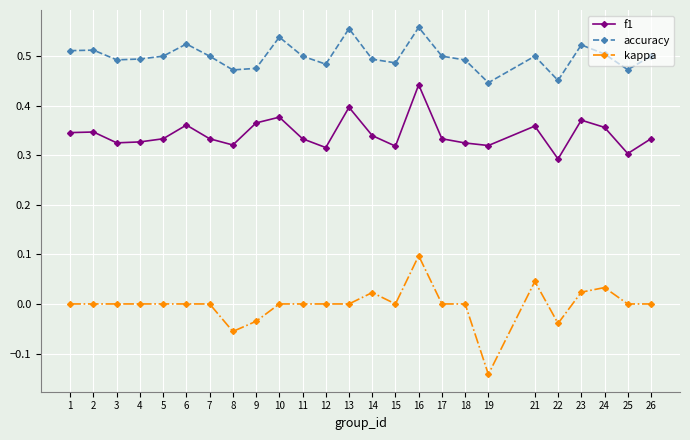

Which series changed the most between 15 and 24?

f1